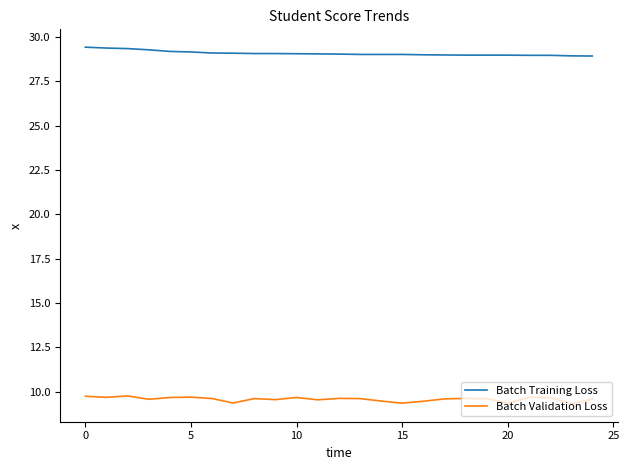

List the series in order of their peak value, highest first.

Batch Training Loss, Batch Validation Loss